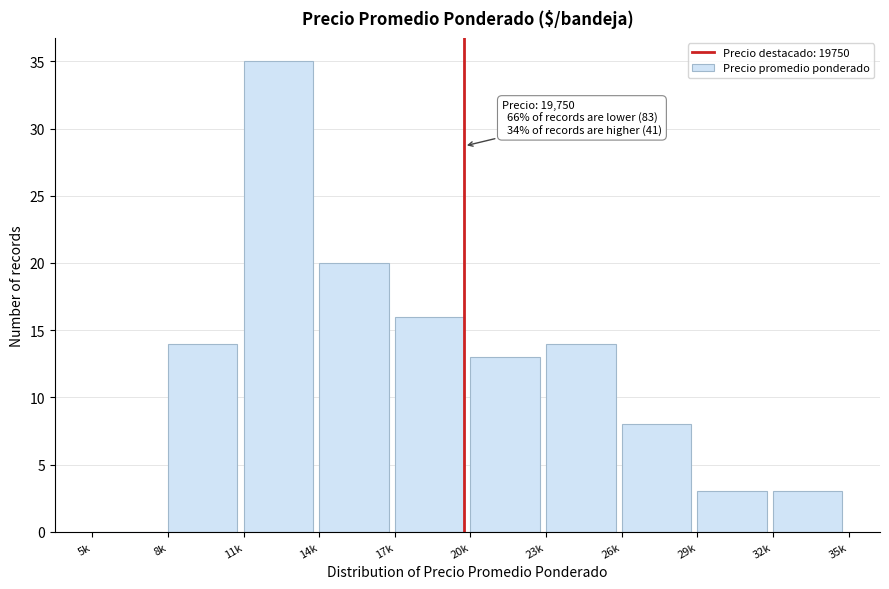

Reading right to left, extract all data points from this chart.

32k=3	29k=3	26k=8	23k=14	20k=13	17k=16	14k=20	11k=35	8k=14	5k=0